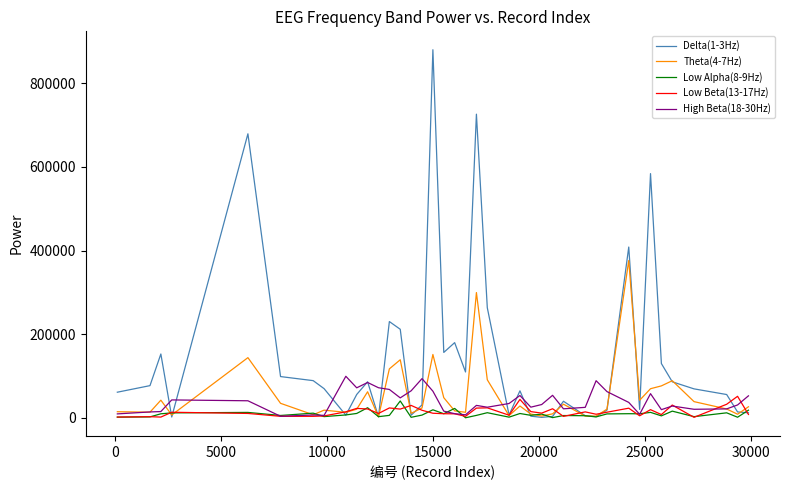

Which series has the widest spread of values?

Delta(1-3Hz)